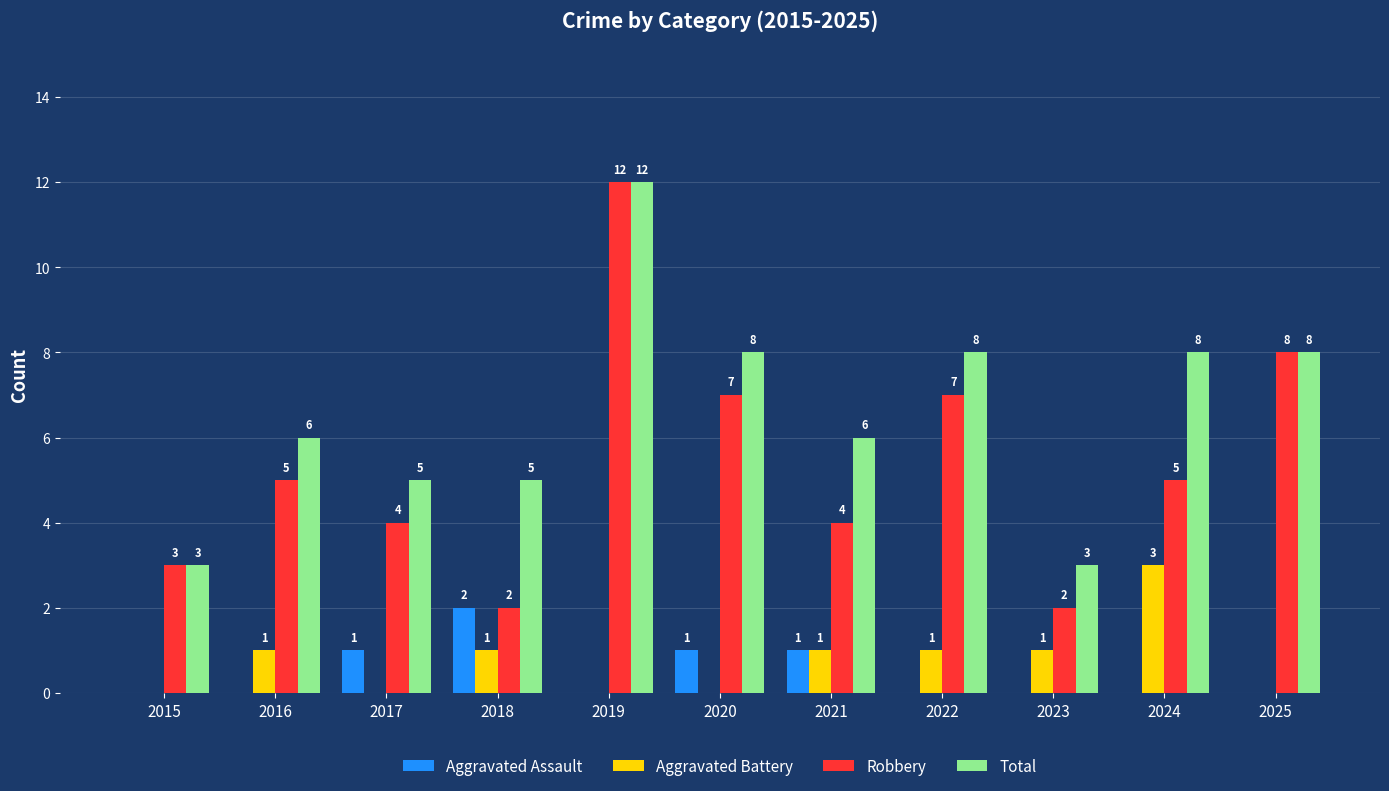

Between 2020 and 2024, which series saw the biggest shift?

Aggravated Battery